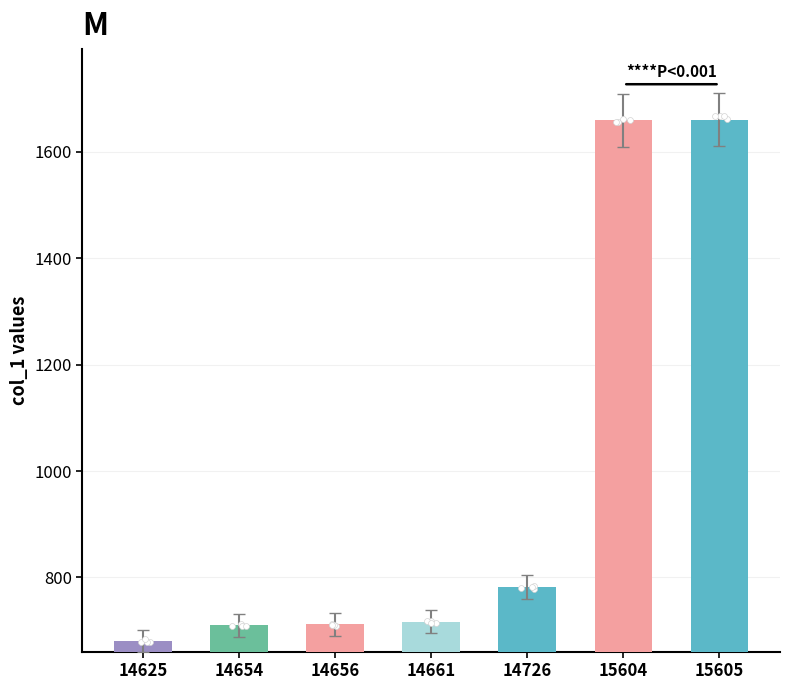

What is the ratio of the value at 14726 to the value at 14654?

1.1